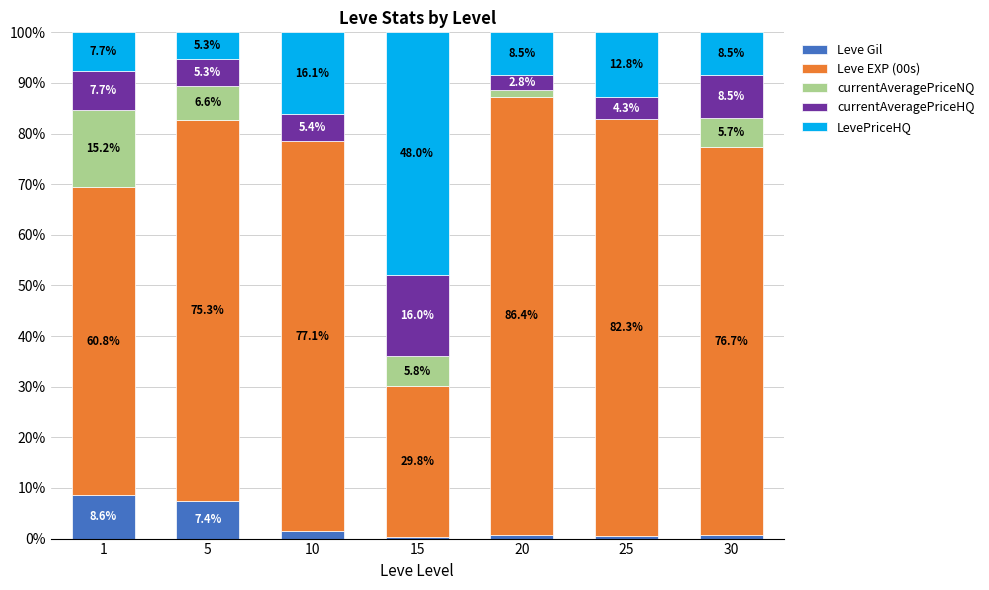

What is the sum of all Leve Gil values?

19.8